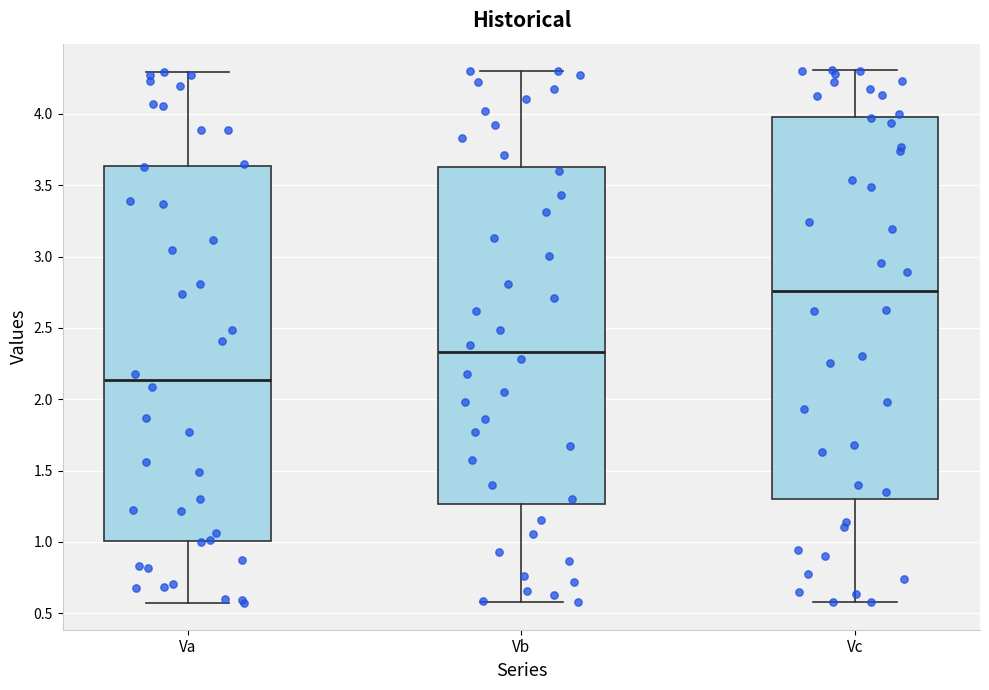

Comparing the boxes themselves (not the whiskers), which one is the tallest?

Vc